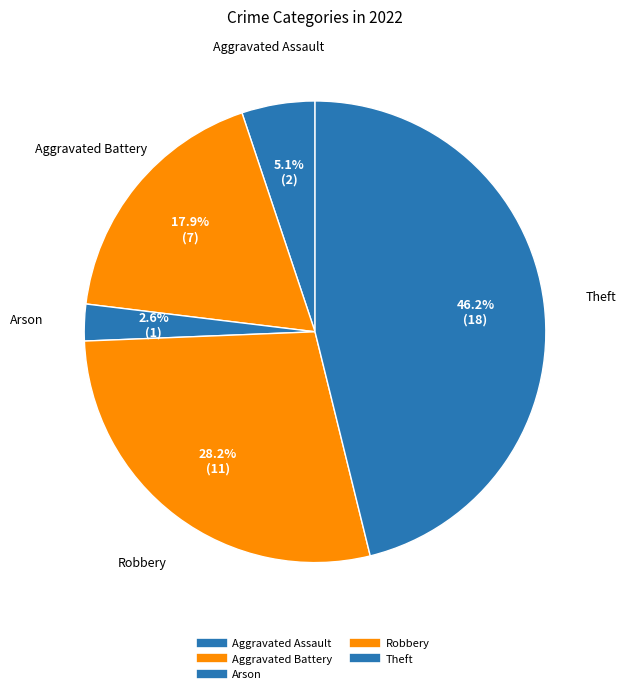

How many slices are in this pie chart?

5